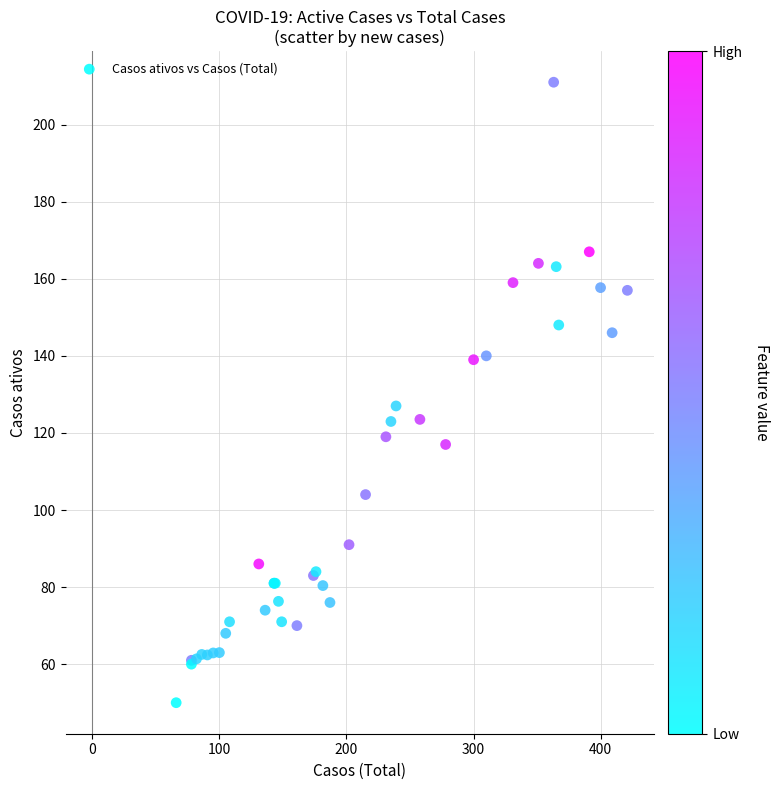

What Y value in the scatter plot is closest to 130?

127.0